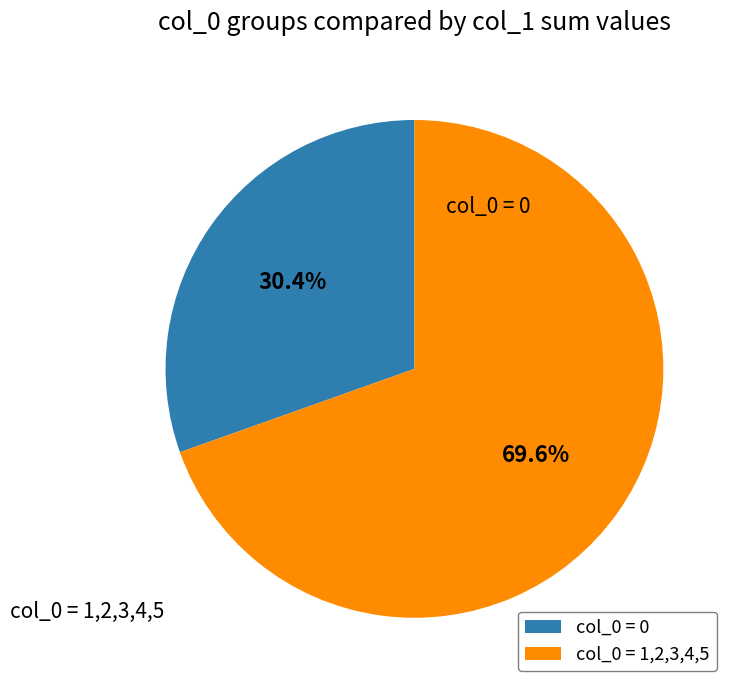

Is there a majority slice in this chart?

Yes